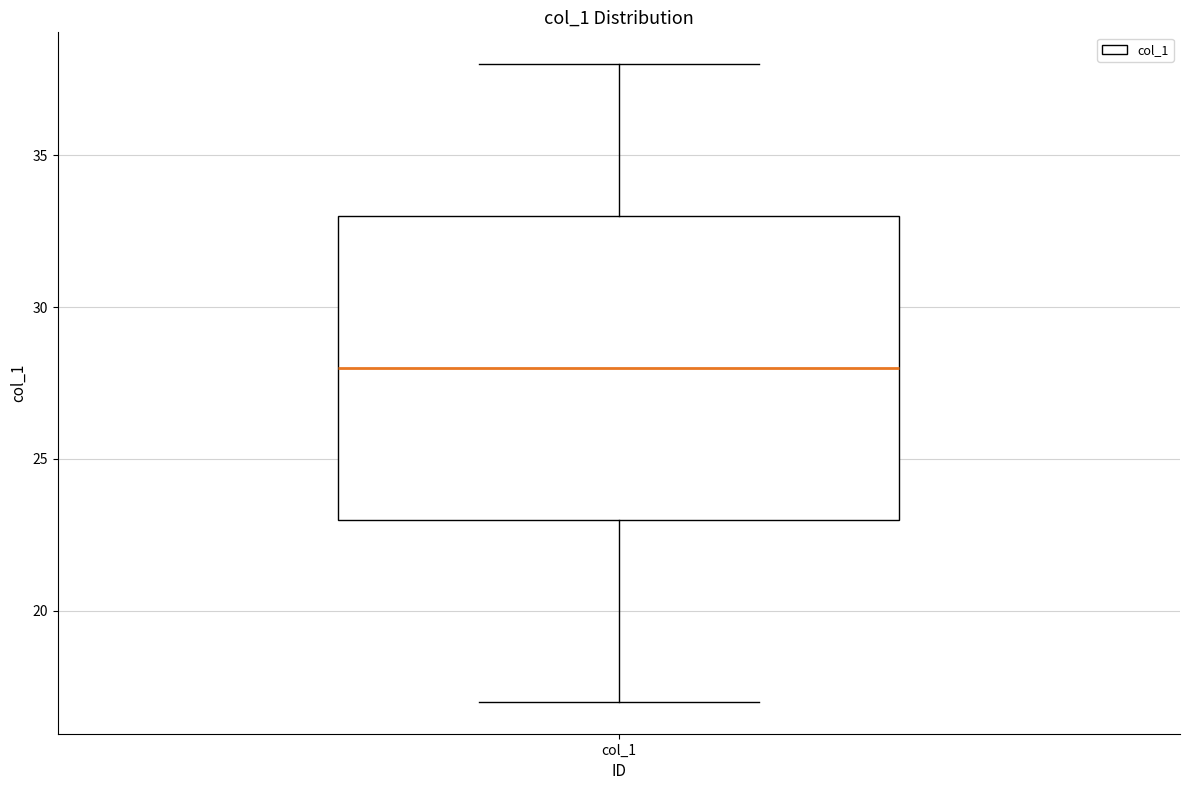

Transcribe this box plot: give where the median line is, the range the box spans, and where the two whiskers end, as read against the y-axis. The values are not printed on the chart, so give them approximately, as read against the axis.

median 28, box 23 to 33, whiskers 17 to 38